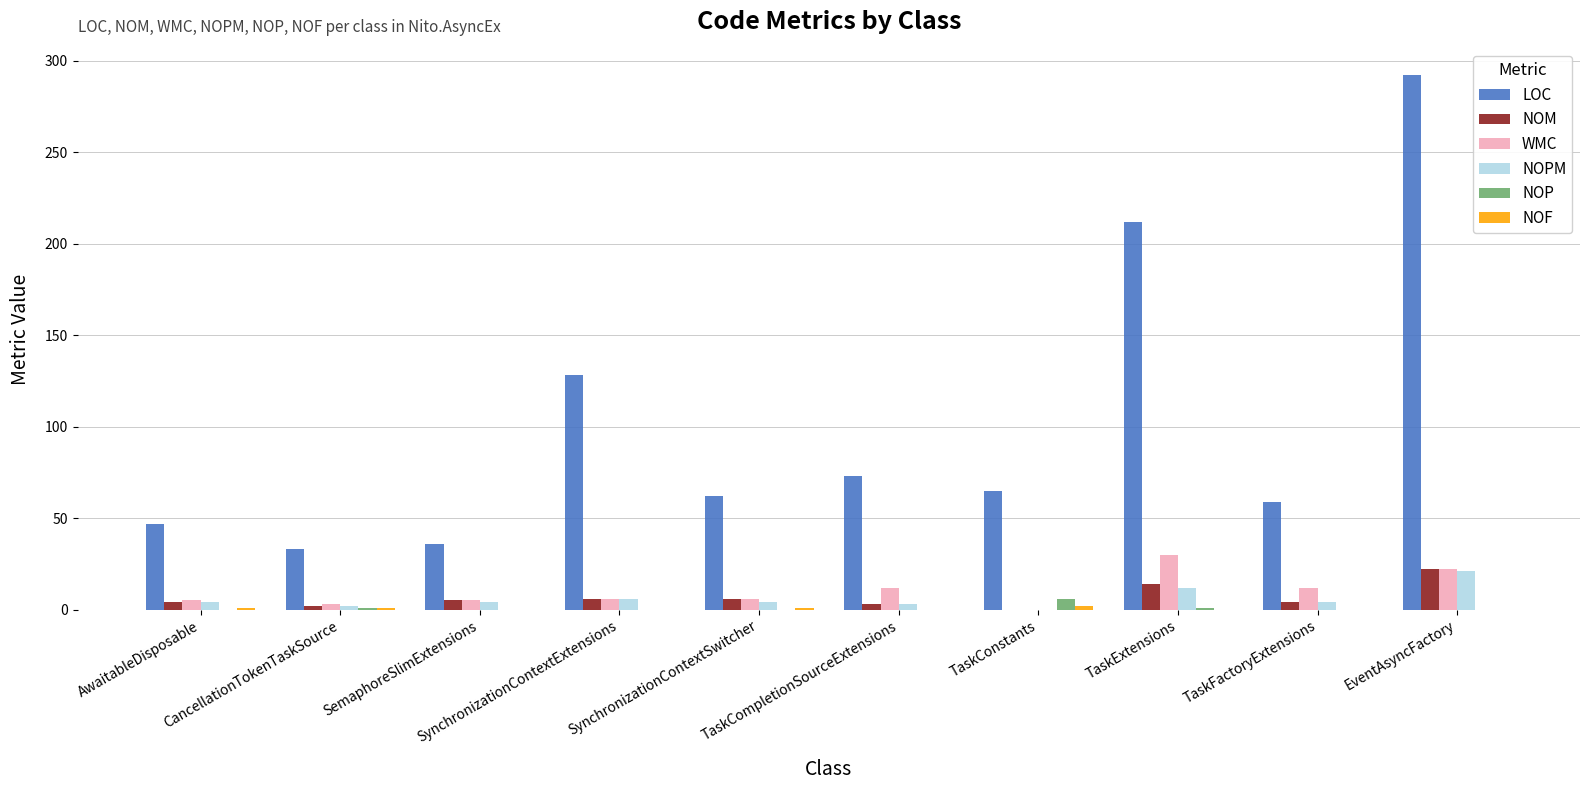

What is the highest value of the NOM series?

22